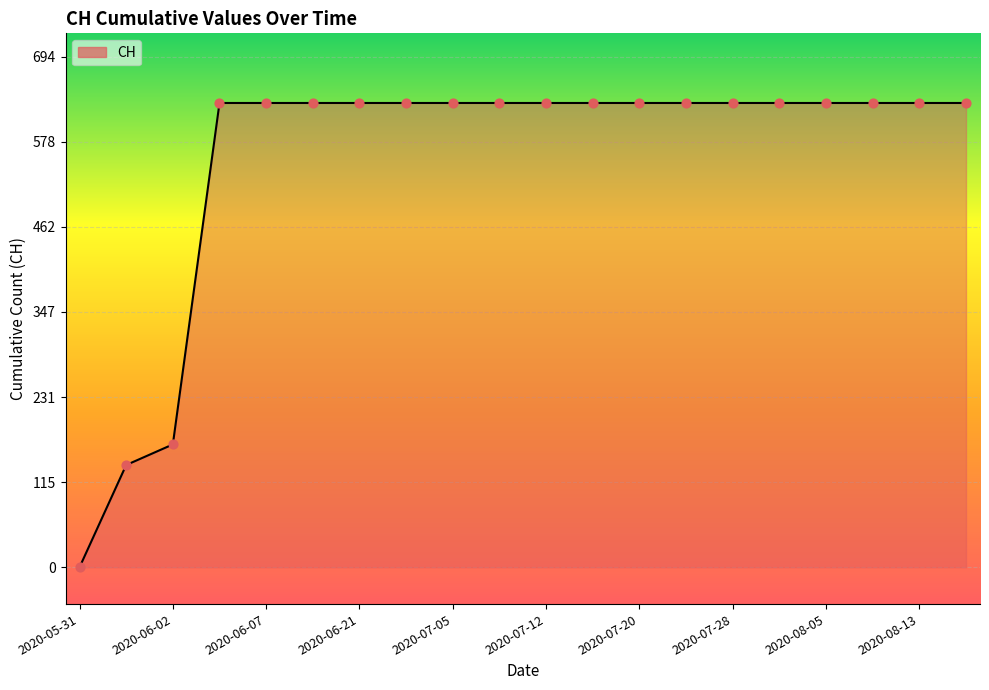

What is the maximum value shown in the chart?

631